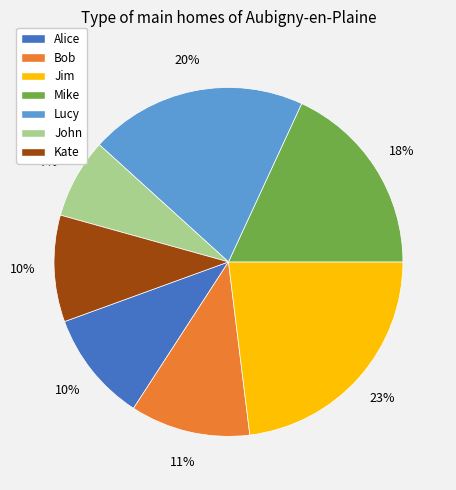

To the nearest percent, what is the difference between the Jim and Alice slice percentages?

13%